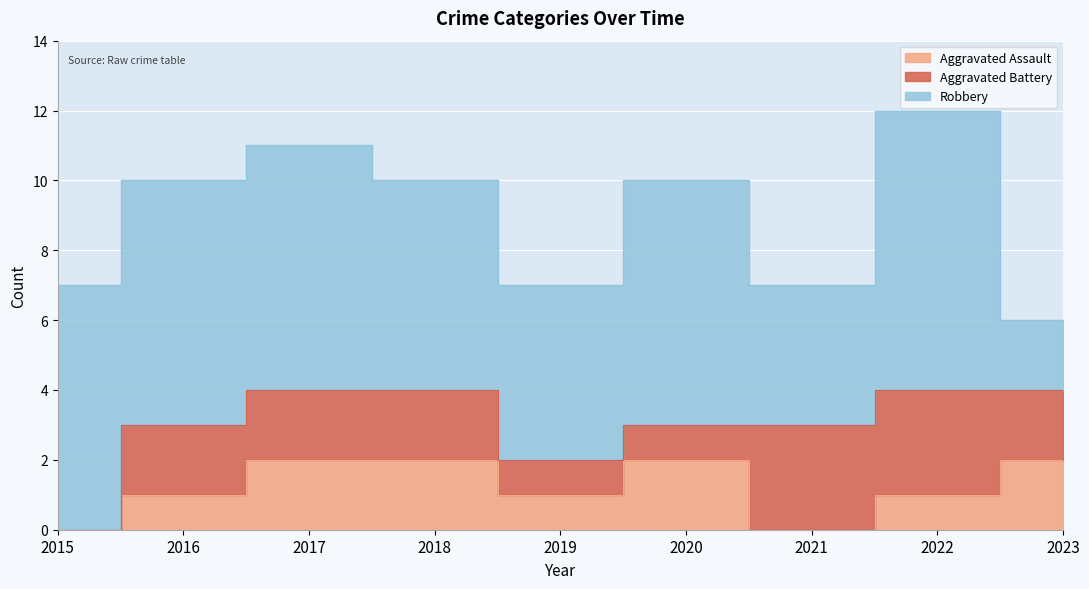

What is the total value across all series at 2020?

10